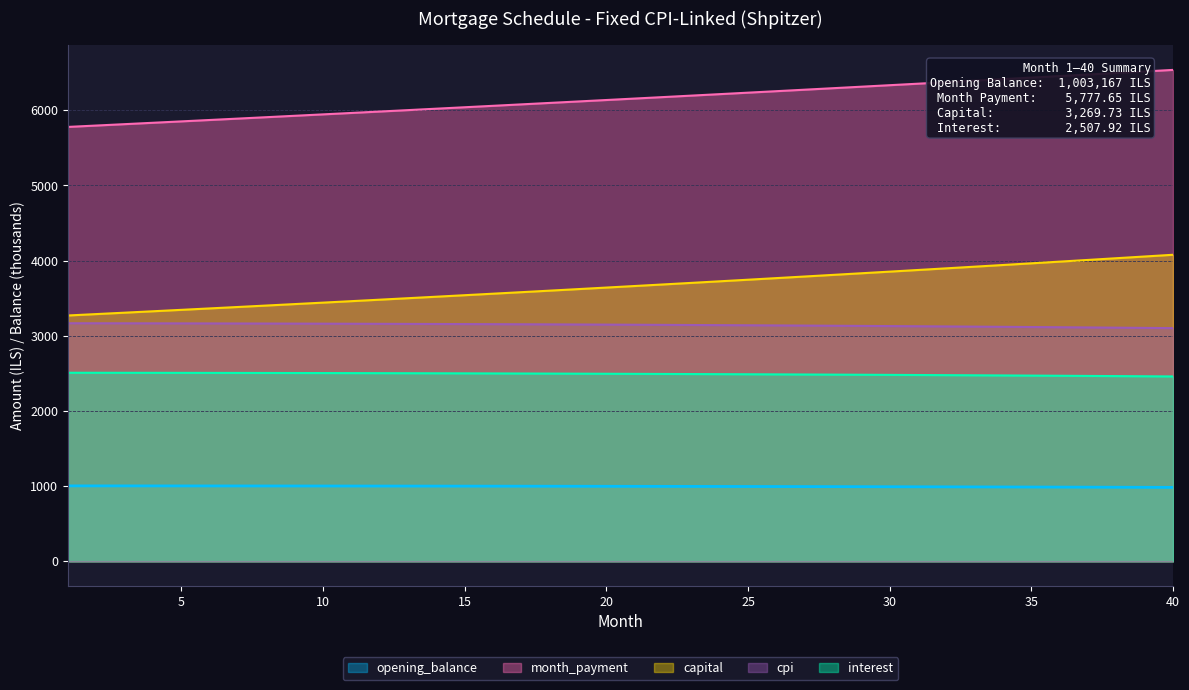

Which category has the highest value across all series?

40